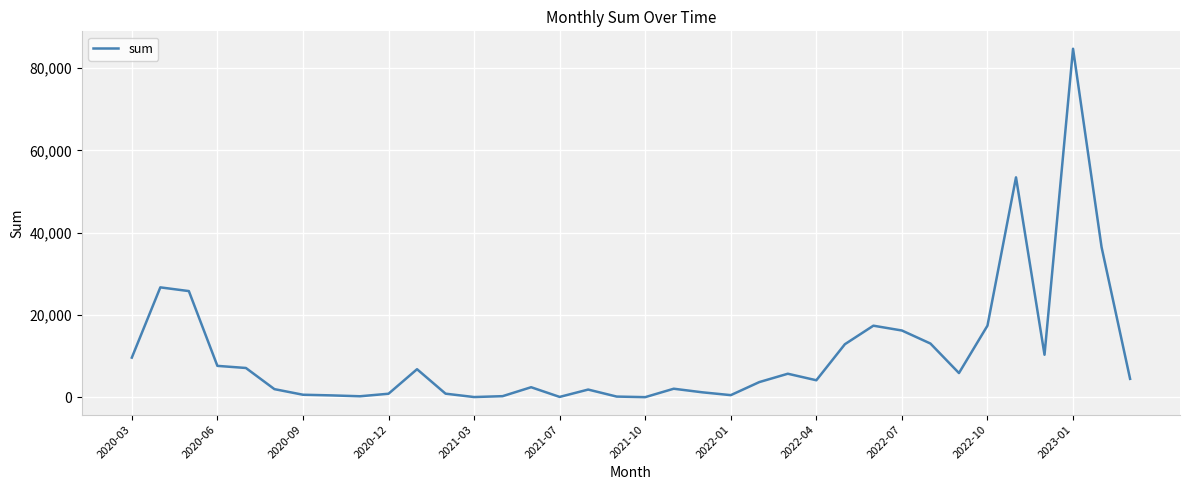

What is the difference between the maximum and minimum values?

84692